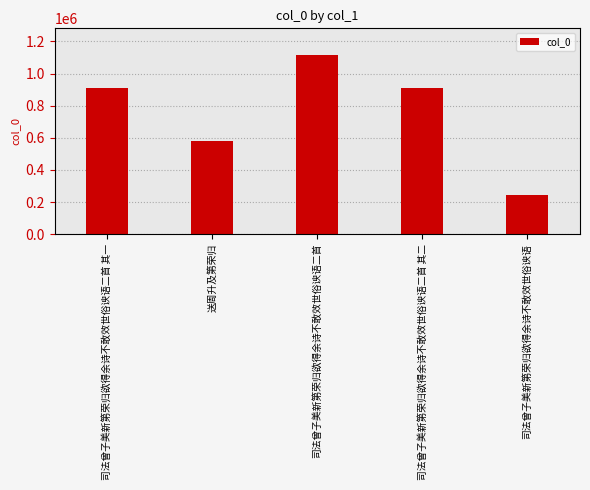

Reading left to right, list all the values displayed in this chart.

907217	578088	1114419	907216	244601